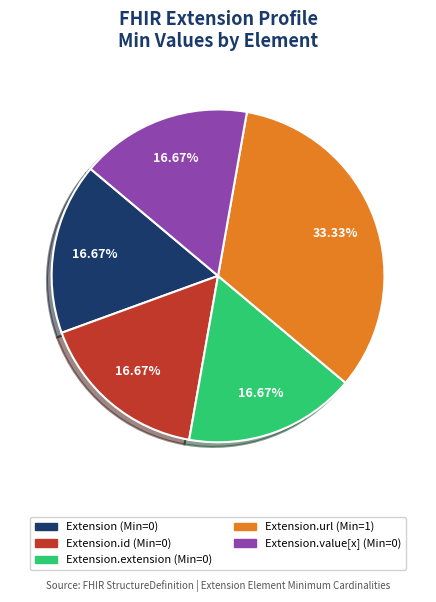

How many segments does this pie chart have?

5